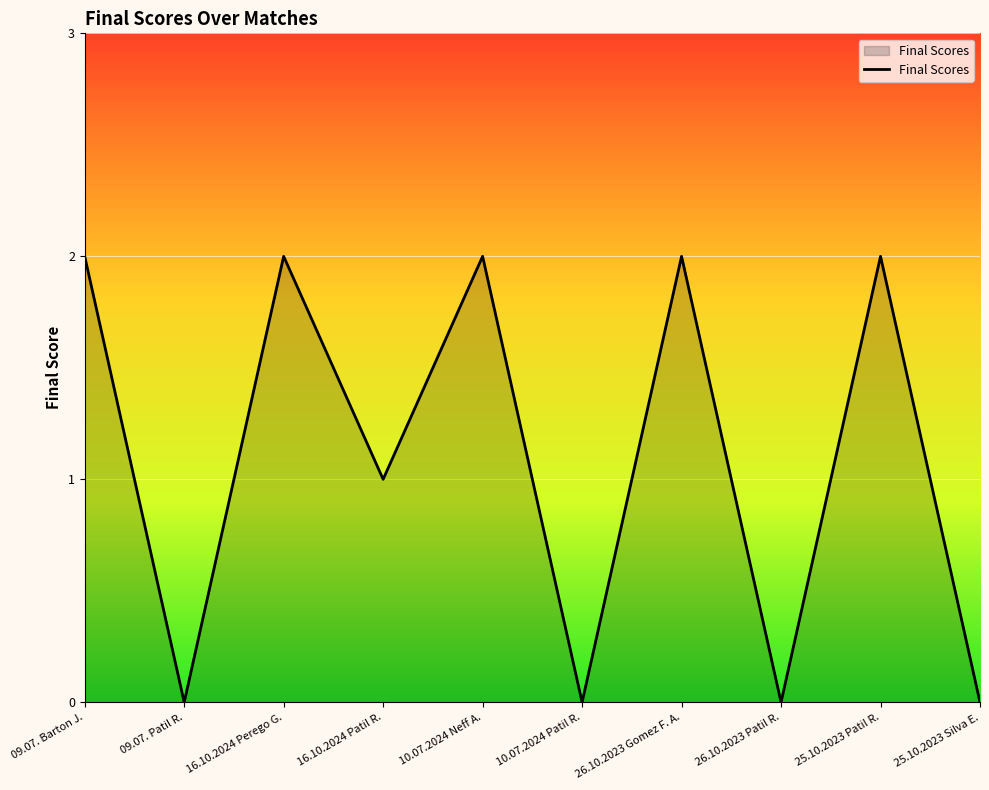

Approximately how many times larger is the value at 26.10.2023 Gomez F. A. compared to 16.10.2024 Perego G.?

1.0